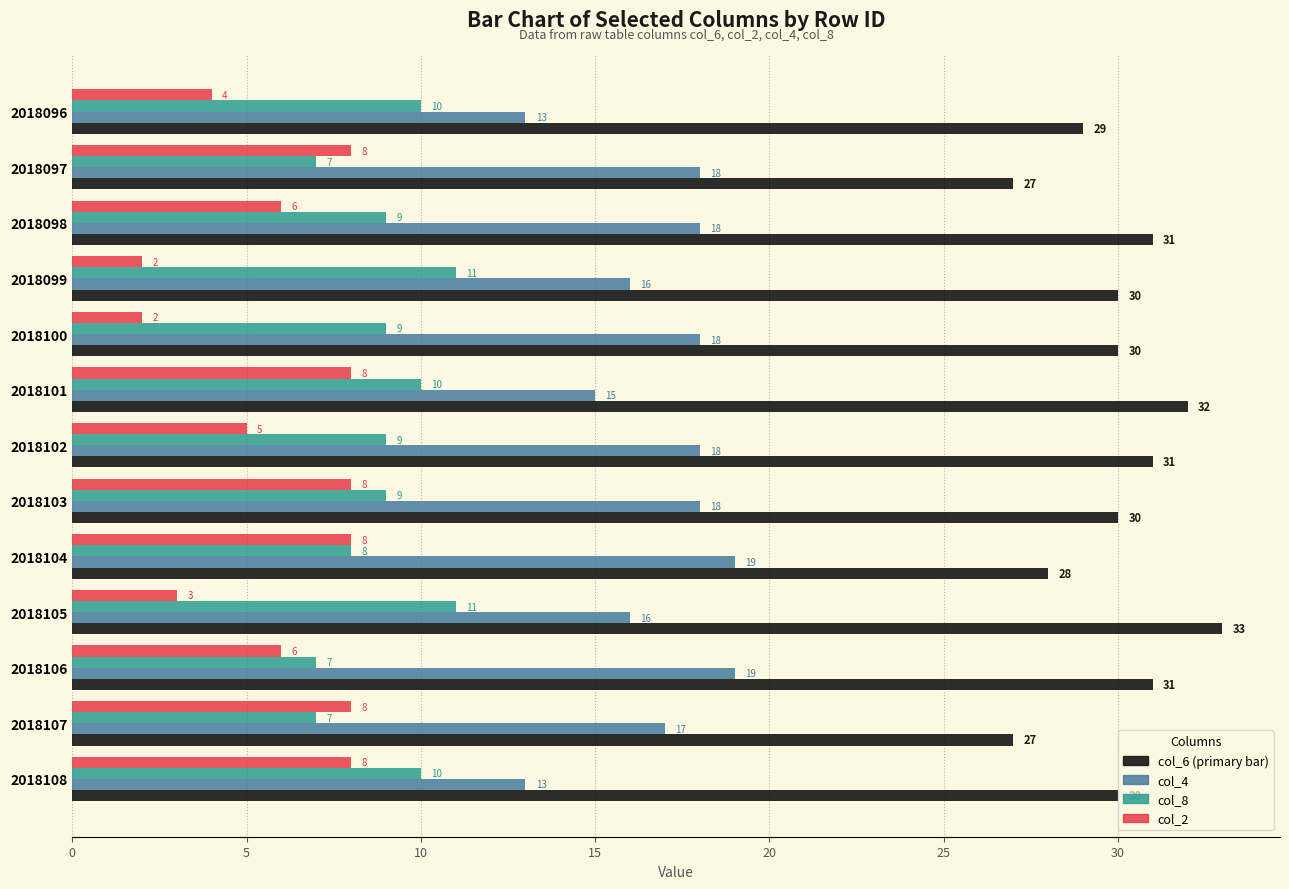

What is the difference between the highest and lowest values at 2018108?

22